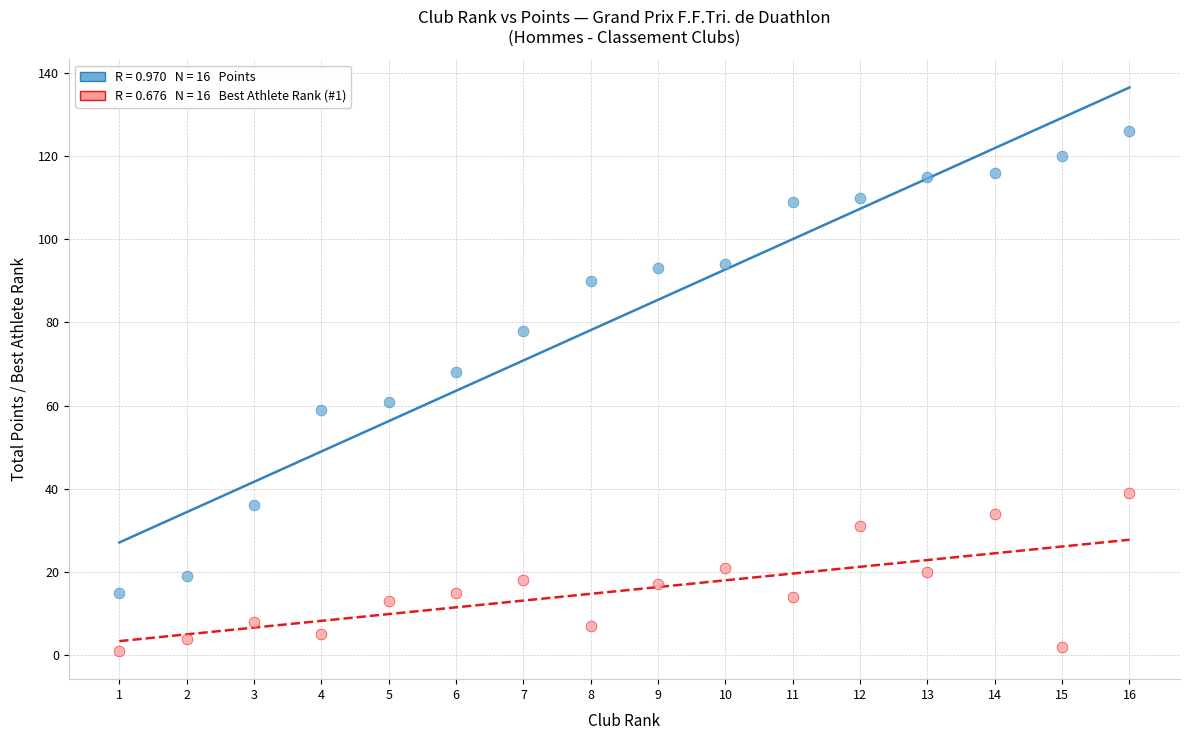

Across all data points, what is the range of Y values (max minus min)?

125